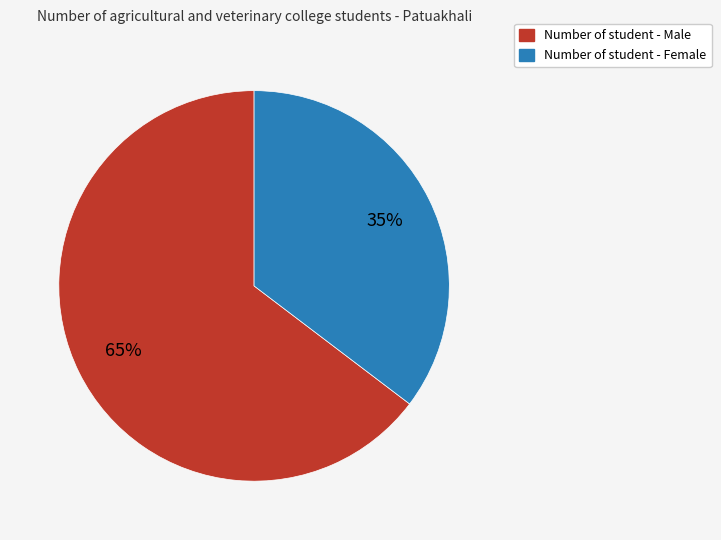

Rank the categories by value from lowest to highest.

Number of student - Female, Number of student - Male